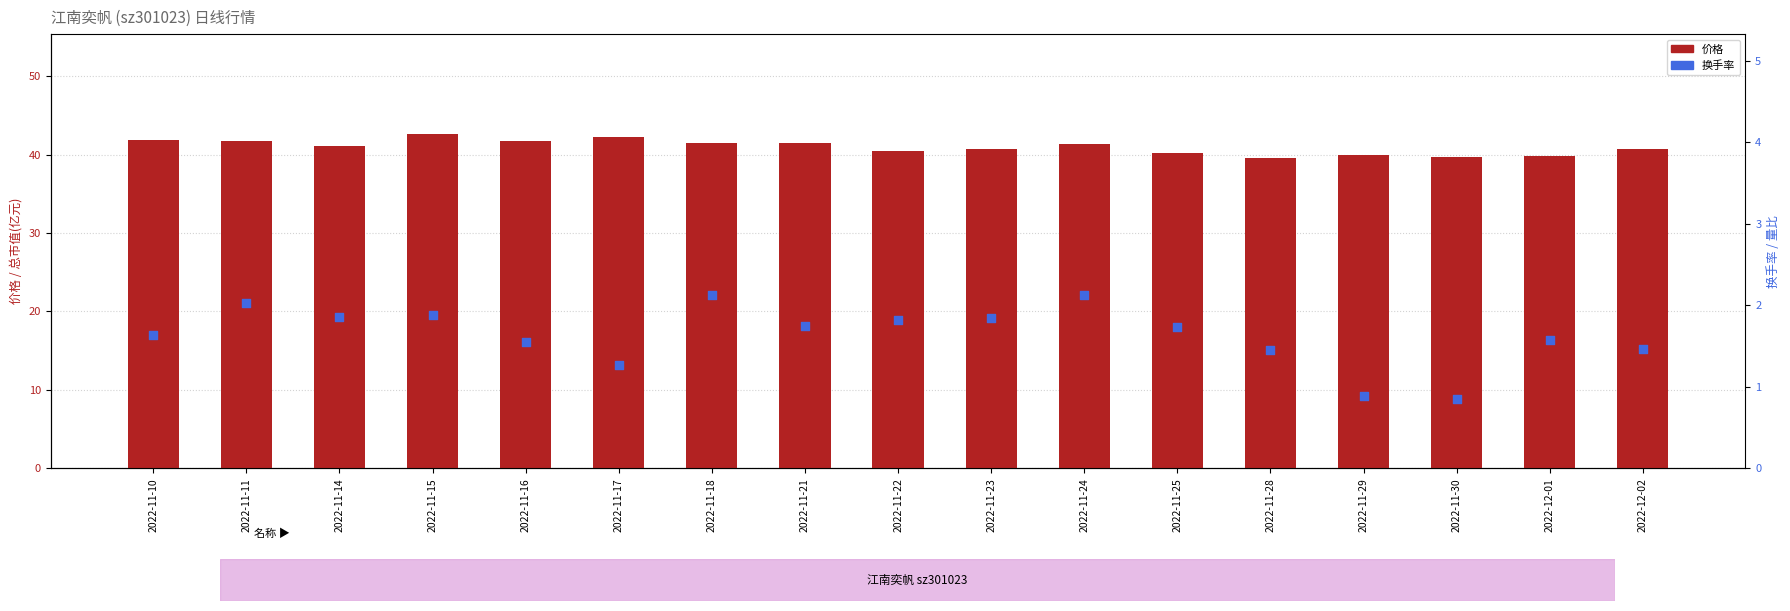

Which series contains the highest Y value?

价格